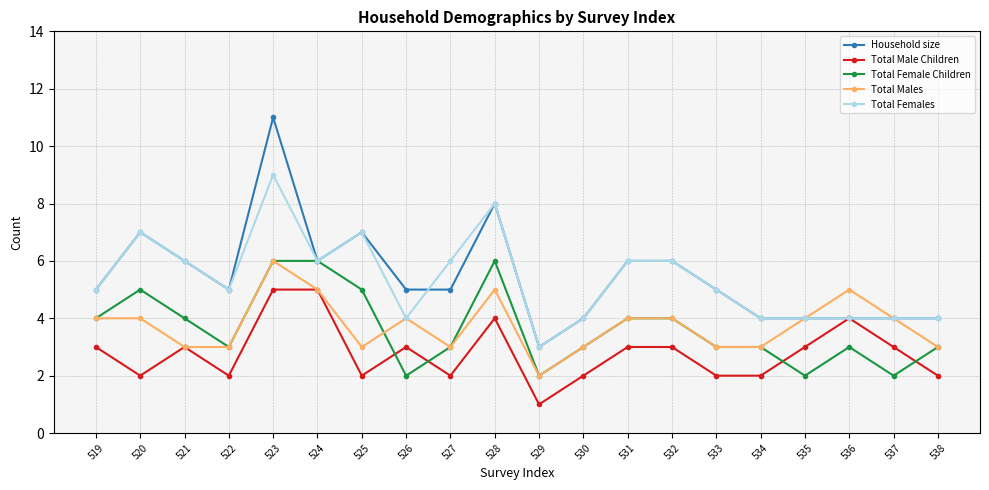

What is the total value across all series at 536?

20